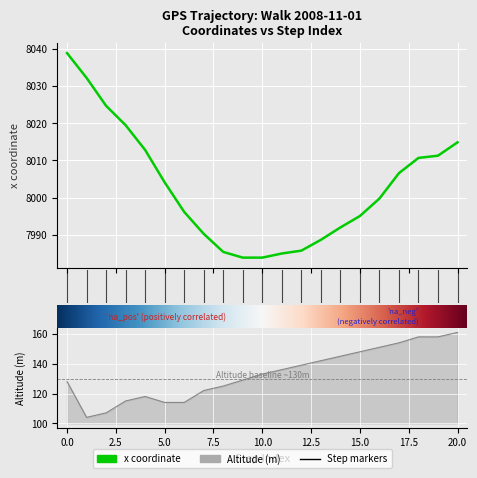

What is the difference between the maximum and second lowest values in the Alt series?

54.0